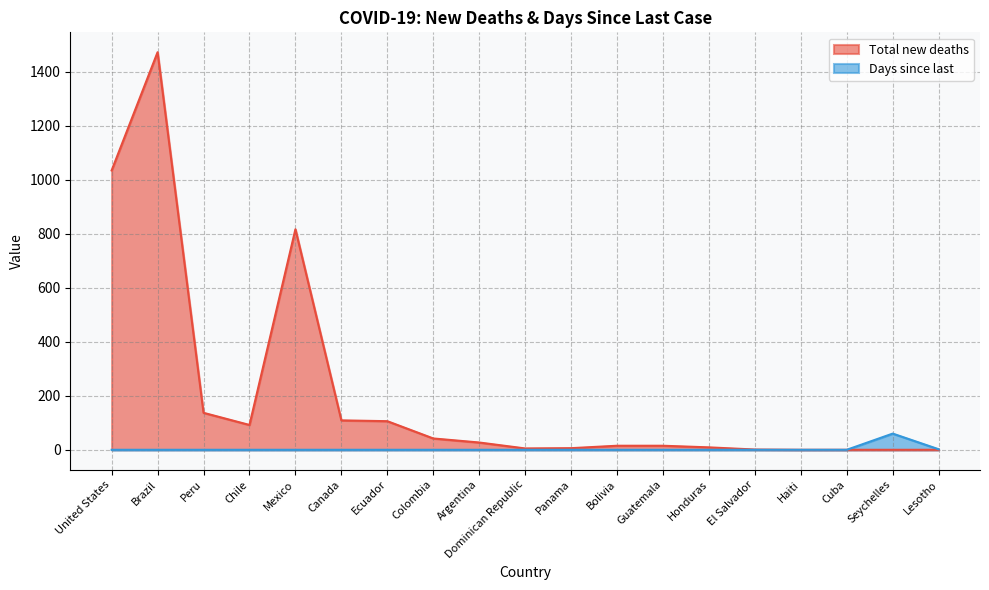

What is the average value of the Total new deaths series?

205